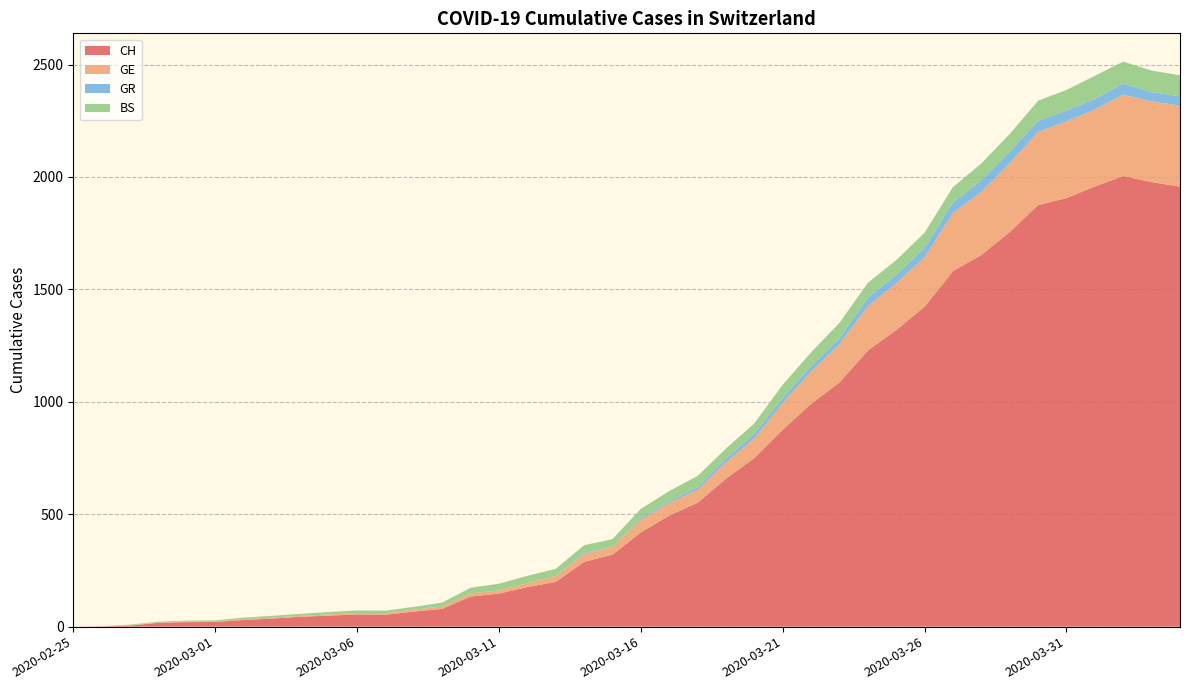

Reading left to right, what are all the values shown in this chart?

CH: 2020-02-25=0	2020-02-26=1	2020-02-27=5	2020-02-28=17	2020-02-29=20	2020-03-01=21	2020-03-02=30	2020-03-03=36	2020-03-04=44	2020-03-05=49	2020-03-06=54	2020-03-07=53	2020-03-08=67	2020-03-09=79	2020-03-10=134	2020-03-11=147	2020-03-12=176	2020-03-13=199	2020-03-14=288	2020-03-15=320	2020-03-16=419	2020-03-17=494	2020-03-18=551	2020-03-19=658	2020-03-20=750	2020-03-21=876	2020-03-22=991	2020-03-23=1086	2020-03-24=1228	2020-03-25=1319	2020-03-26=1423	2020-03-27=1581	2020-03-28=1653	2020-03-29=1755	2020-03-30=1875	2020-03-31=1906	2020-04-01=1958	2020-04-02=2004	2020-04-03=1977	2020-04-04=1957
GE: 2020-02-25=0	2020-02-26=1	2020-02-27=1	2020-02-28=2	2020-02-29=3	2020-03-01=3	2020-03-02=3	2020-03-03=4	2020-03-04=4	2020-03-05=5	2020-03-06=7	2020-03-07=7	2020-03-08=9	2020-03-09=10	2020-03-10=14	2020-03-11=14	2020-03-12=17	2020-03-13=26	2020-03-14=35	2020-03-15=34	2020-03-16=56	2020-03-17=56	2020-03-18=58	2020-03-19=73	2020-03-20=87	2020-03-21=120	2020-03-22=143	2020-03-23=171	2020-03-24=197	2020-03-25=208	2020-03-26=220	2020-03-27=259	2020-03-28=280	2020-03-29=306	2020-03-30=325	2020-03-31=341	2020-04-01=342	2020-04-02=362	2020-04-03=359	2020-04-04=360
GR: 2020-02-25=0	2020-02-26=0	2020-02-27=0	2020-02-28=0	2020-02-29=0	2020-03-01=0	2020-03-02=0	2020-03-03=0	2020-03-04=0	2020-03-05=0	2020-03-06=0	2020-03-07=0	2020-03-08=0	2020-03-09=0	2020-03-10=0	2020-03-11=0	2020-03-12=0	2020-03-13=0	2020-03-14=5	2020-03-15=0	2020-03-16=8	2020-03-17=8	2020-03-18=11	2020-03-19=16	2020-03-20=21	2020-03-21=21	2020-03-22=24	2020-03-23=24	2020-03-24=38	2020-03-25=37	2020-03-26=41	2020-03-27=47	2020-03-28=52	2020-03-29=52	2020-03-30=49	2020-03-31=48	2020-04-01=48	2020-04-02=49	2020-04-03=41	2020-04-04=42
BS: 2020-02-25=0	2020-02-26=0	2020-02-27=3	2020-02-28=3	2020-02-29=4	2020-03-01=4	2020-03-02=7	2020-03-03=8	2020-03-04=9	2020-03-05=11	2020-03-06=11	2020-03-07=11	2020-03-08=12	2020-03-09=18	2020-03-10=25	2020-03-11=30	2020-03-12=33	2020-03-13=32	2020-03-14=34	2020-03-15=35	2020-03-16=41	2020-03-17=45	2020-03-18=50	2020-03-19=45	2020-03-20=46	2020-03-21=59	2020-03-22=62	2020-03-23=70	2020-03-24=66	2020-03-25=66	2020-03-26=68	2020-03-27=68	2020-03-28=75	2020-03-29=78	2020-03-30=90	2020-03-31=92	2020-04-01=102	2020-04-02=98	2020-04-03=96	2020-04-04=93